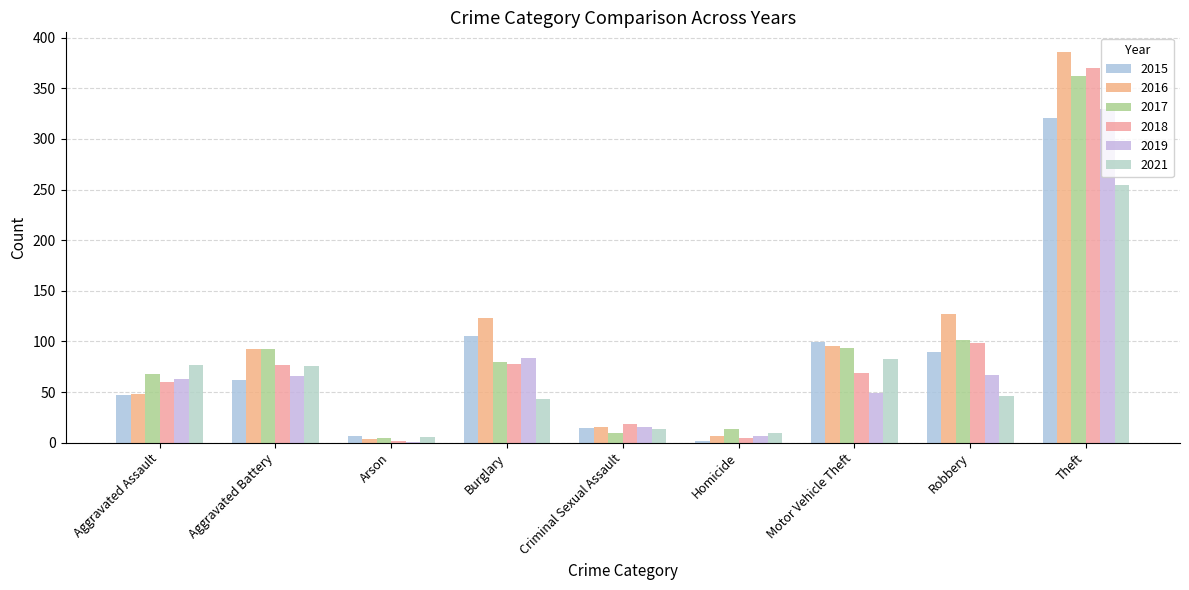

What is the total value across all series at Aggravated Battery?

465